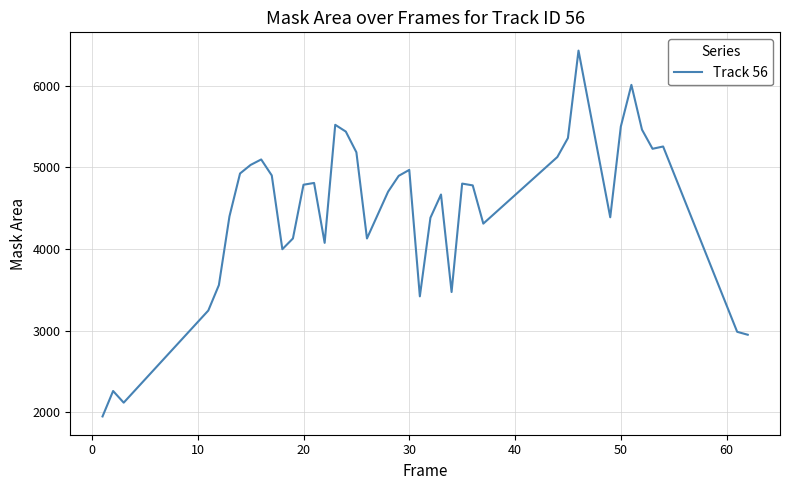

What is the maximum value shown in the chart?

6433